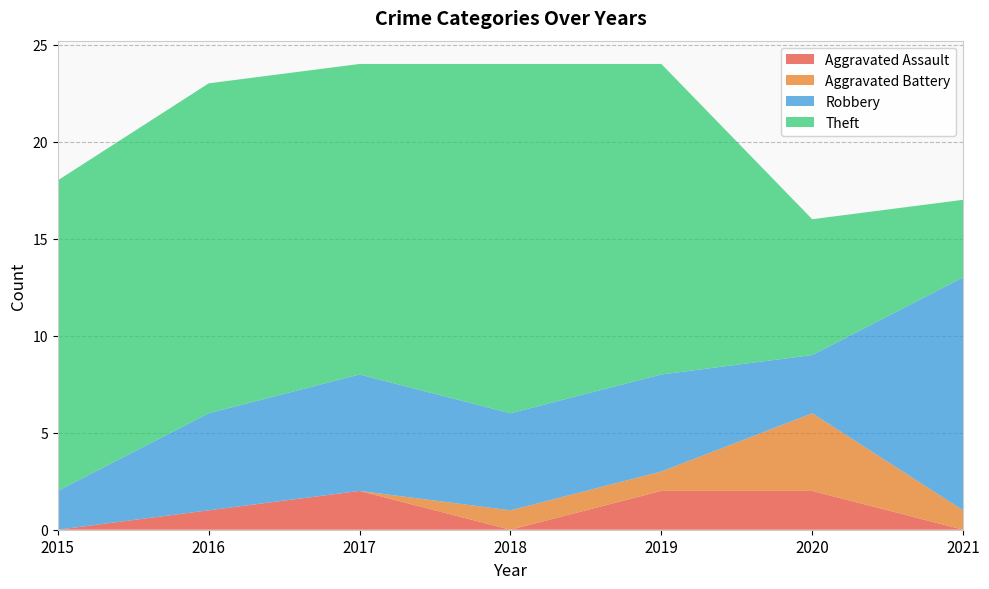

Reading left to right, transcribe all the data shown in this chart.

Aggravated Assault: 2015=0	2016=1	2017=2	2018=0	2019=2	2020=2	2021=0
Aggravated Battery: 2015=0	2016=0	2017=0	2018=1	2019=1	2020=4	2021=1
Robbery: 2015=2	2016=5	2017=6	2018=5	2019=5	2020=3	2021=12
Theft: 2015=16	2016=17	2017=16	2018=18	2019=16	2020=7	2021=4